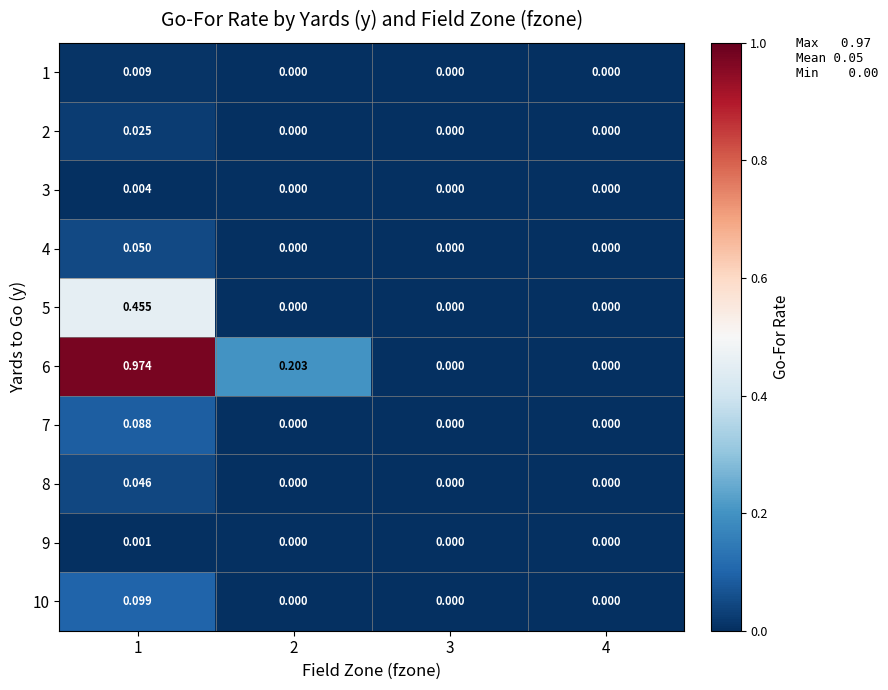

Is the value of 6 at 3 greater than the value of 1 at 1?

No